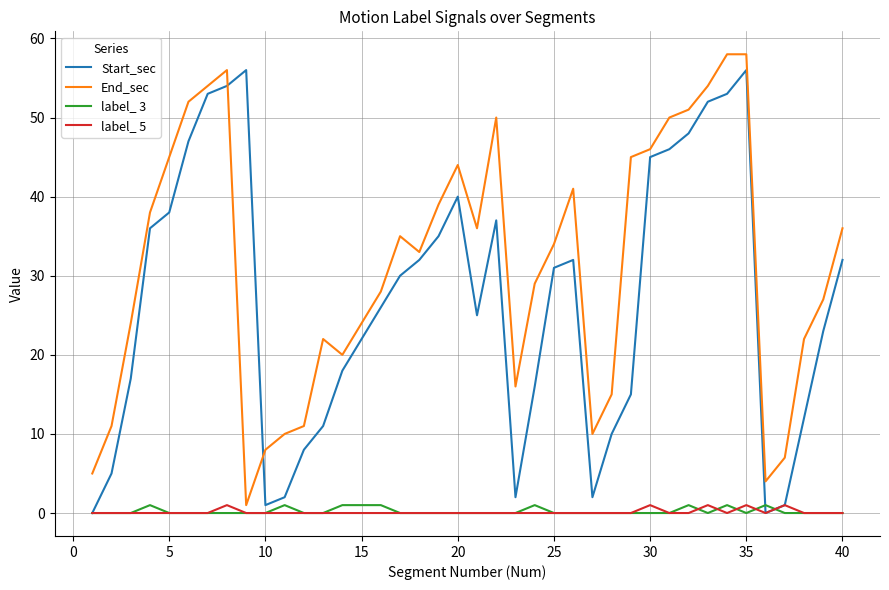

What is the maximum value shown in the chart?

58